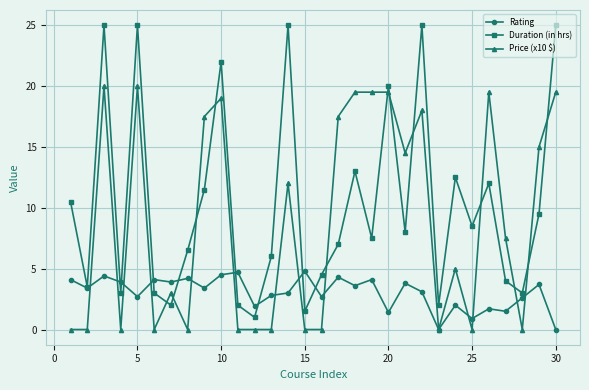

Rank the series by their average value, from highest to lowest.

Duration (in hrs), Price (x10 $), Rating